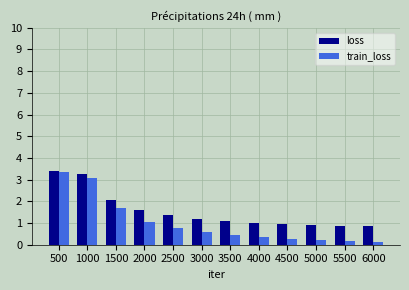

How many distinct data groups are displayed?

2